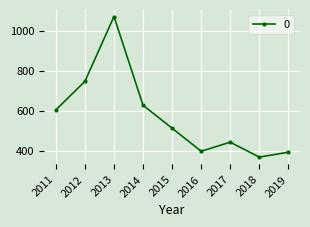

Reading left to right, transcribe all the data shown in this chart.

2011=604.8	2012=747.4	2013=1071.1	2014=628.0	2015=513.2	2016=398.1	2017=443.6	2018=368.9	2019=393.5